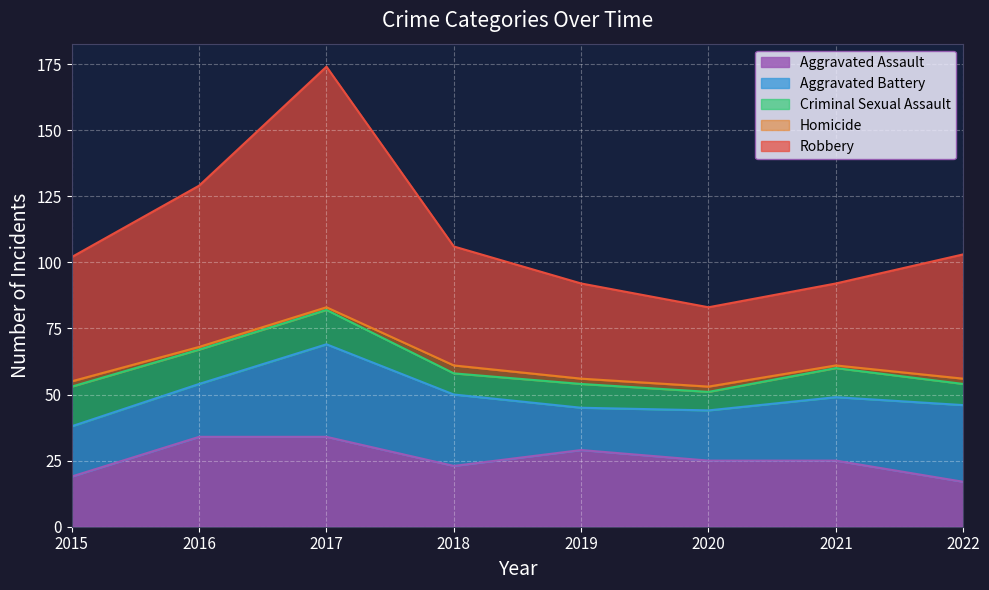

True or false: Criminal Sexual Assault and Homicide cross at least once.

False